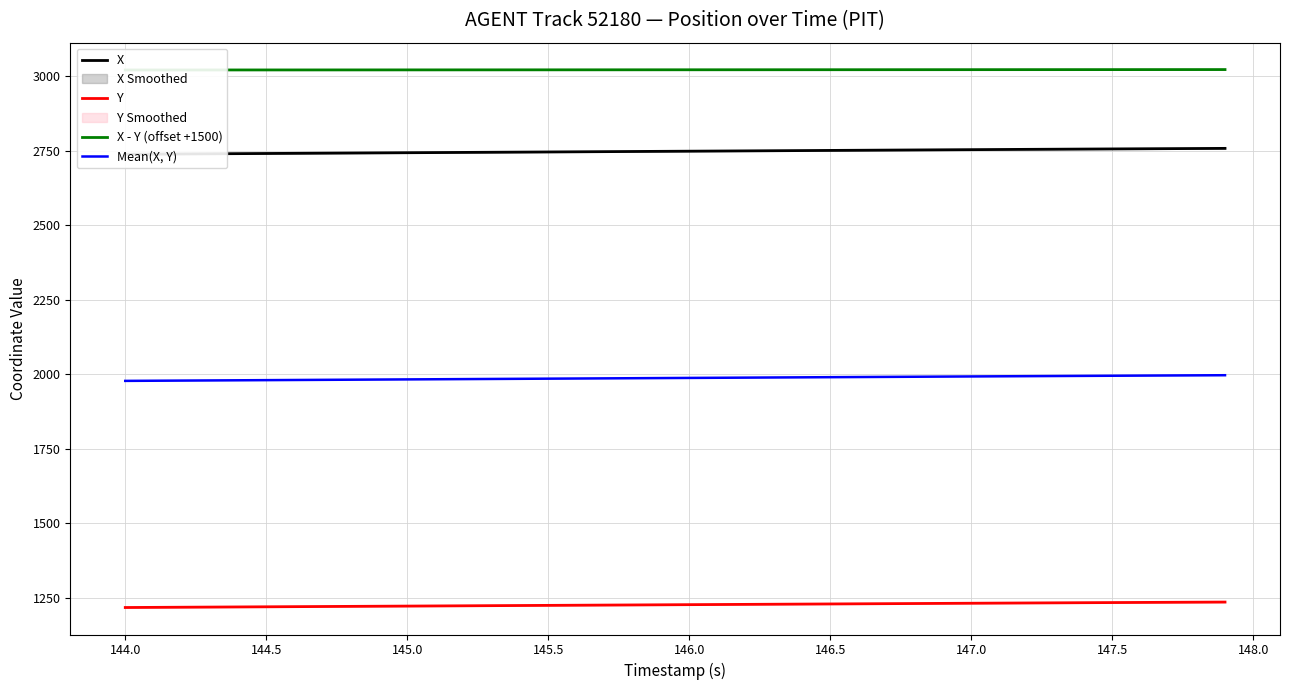

Reading left to right, what are all the values shown in this chart?

X: 2737.9	2738.4	2738.9	2739.4	2740.0	2740.5	2741.0	2741.5	2742.0	2742.5	2743.0	2743.6	2744.1	2744.6	2745.1	2745.6	2746.1	2746.6	2747.2	2747.7	2748.2	2748.7	2749.2	2749.7	2750.2	2750.8	2751.3	2751.8	2752.3	2752.8	2753.3	2753.8	2754.3	2754.8	2755.3	2755.8	2756.2	2756.7	2757.2	2757.6
Y: 1217.3	1217.8	1218.3	1218.8	1219.3	1219.7	1220.2	1220.7	1221.2	1221.7	1222.1	1222.6	1223.1	1223.6	1224.0	1224.5	1225.0	1225.5	1226.0	1226.4	1226.9	1227.4	1227.9	1228.3	1228.8	1229.3	1229.8	1230.2	1230.7	1231.2	1231.7	1232.1	1232.6	1233.0	1233.5	1233.9	1234.4	1234.8	1235.2	1235.6
X - Y (offset +1500): 3020.6	3020.6	3020.6	3020.7	3020.7	3020.7	3020.8	3020.8	3020.8	3020.9	3020.9	3020.9	3021.0	3021.0	3021.1	3021.1	3021.1	3021.2	3021.2	3021.2	3021.3	3021.3	3021.4	3021.4	3021.4	3021.5	3021.5	3021.6	3021.6	3021.6	3021.7	3021.7	3021.8	3021.8	3021.8	3021.9	3021.9	3021.9	3021.9	3022.0
Mean(X, Y): 1977.6	1978.1	1978.6	1979.1	1979.6	1980.1	1980.6	1981.1	1981.6	1982.1	1982.6	1983.1	1983.6	1984.1	1984.6	1985.1	1985.6	1986.1	1986.6	1987.1	1987.6	1988.0	1988.5	1989.0	1989.5	1990.0	1990.5	1991.0	1991.5	1992.0	1992.5	1993.0	1993.5	1993.9	1994.4	1994.9	1995.3	1995.8	1996.2	1996.6